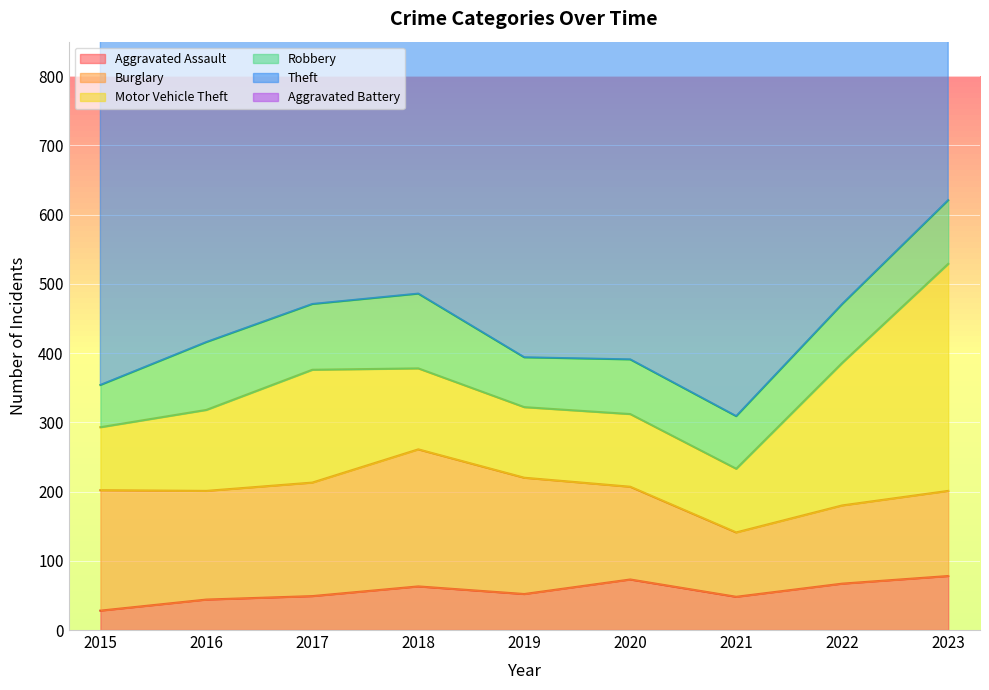

The Aggravated Assault series shows 15 at 2016. True or false?

False